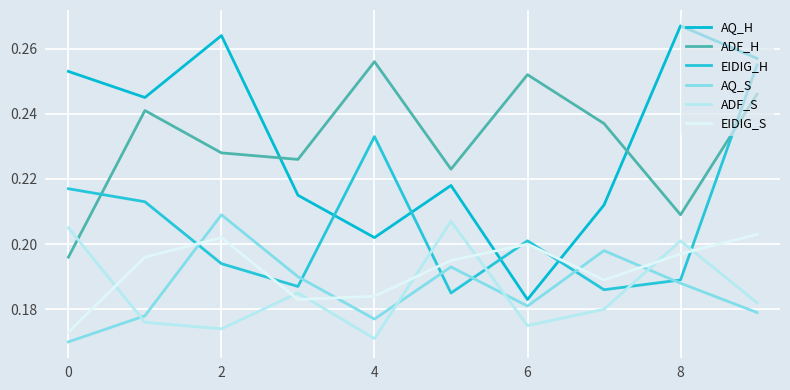

Which series ends up on top after the final intersection of AQ_S and EIDIG_H?

EIDIG_H